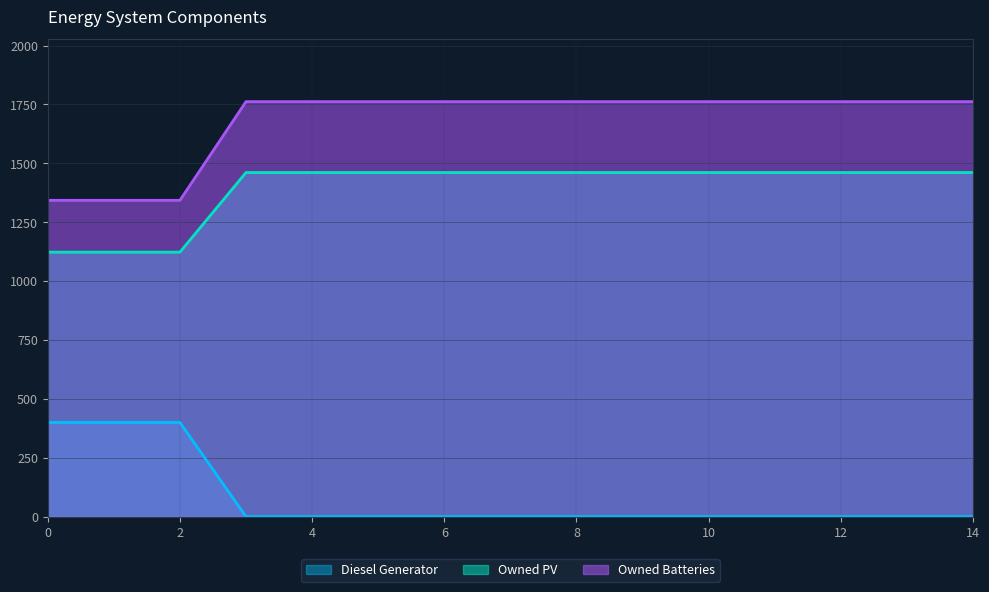

What is the average value of the Owned PV series?

1393